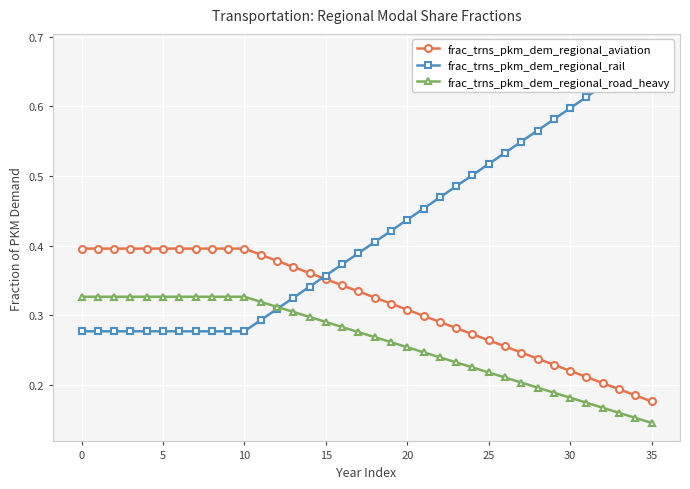

What is the difference between the maximum and minimum values in the frac_trns_pkm_dem_regional_road_heavy series?

0.2